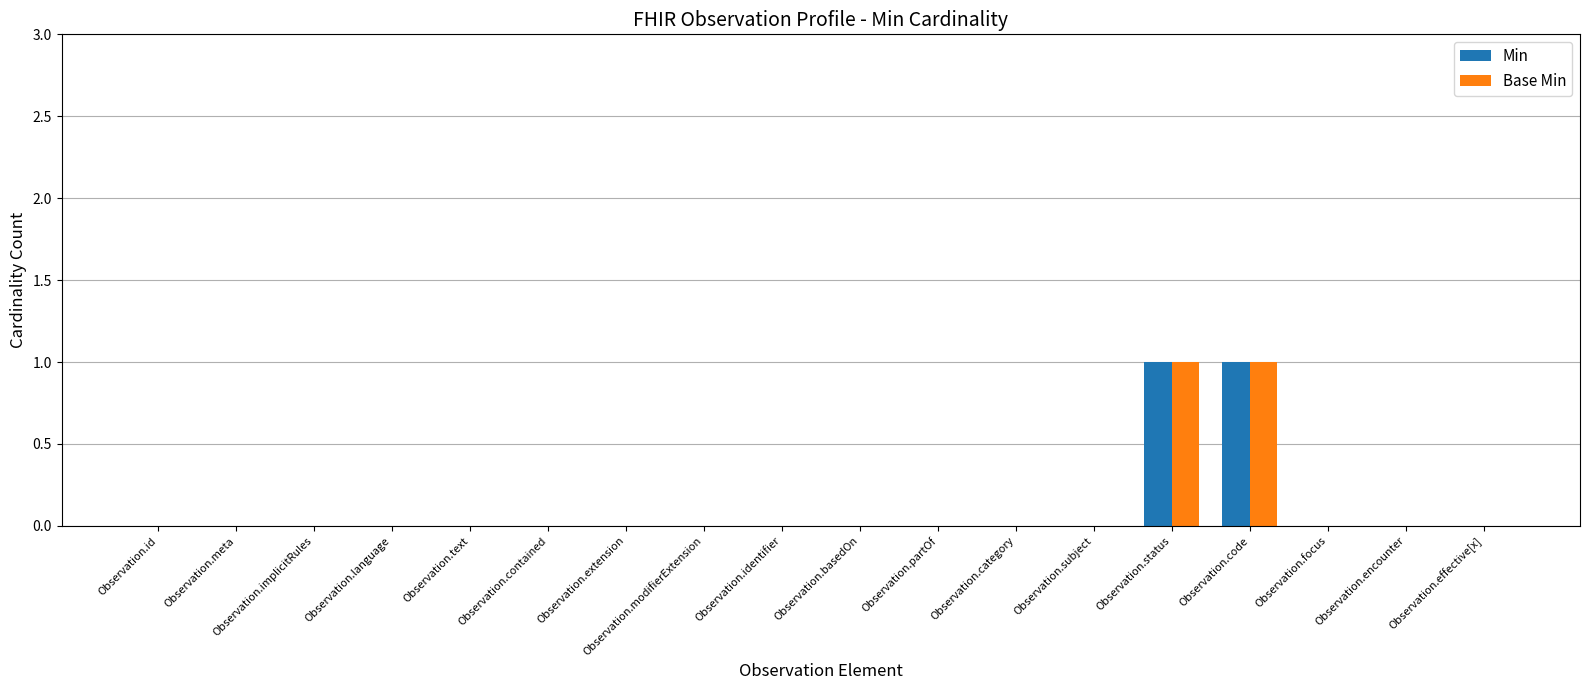

Reading right to left, transcribe all the data shown in this chart.

Min: 0	0	0	1	1	0	0	0	0	0	0	0	0	0	0	0	0	0
Base Min: 0	0	0	1	1	0	0	0	0	0	0	0	0	0	0	0	0	0